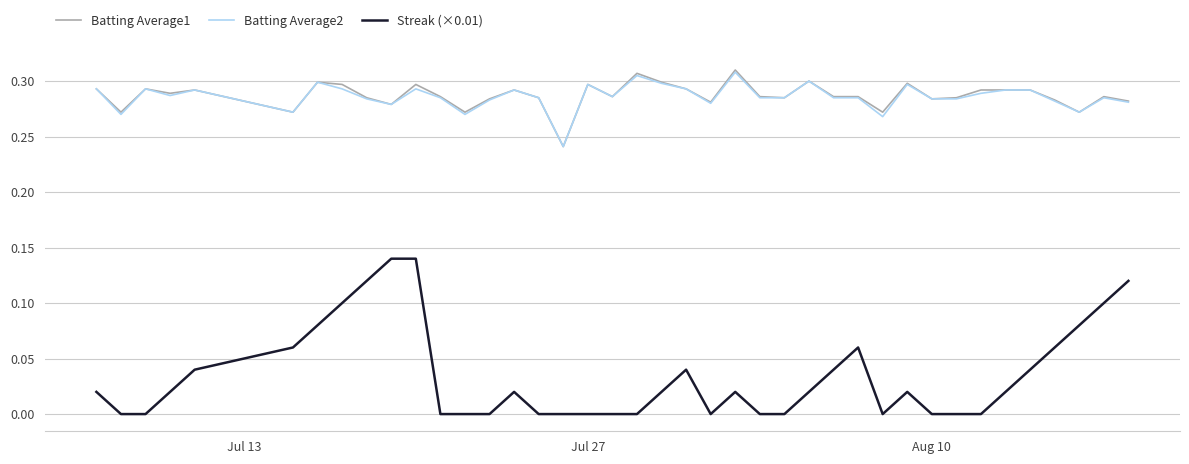

True or false: Batting Average1 and Streak (×0.01) intersect in this chart.

False